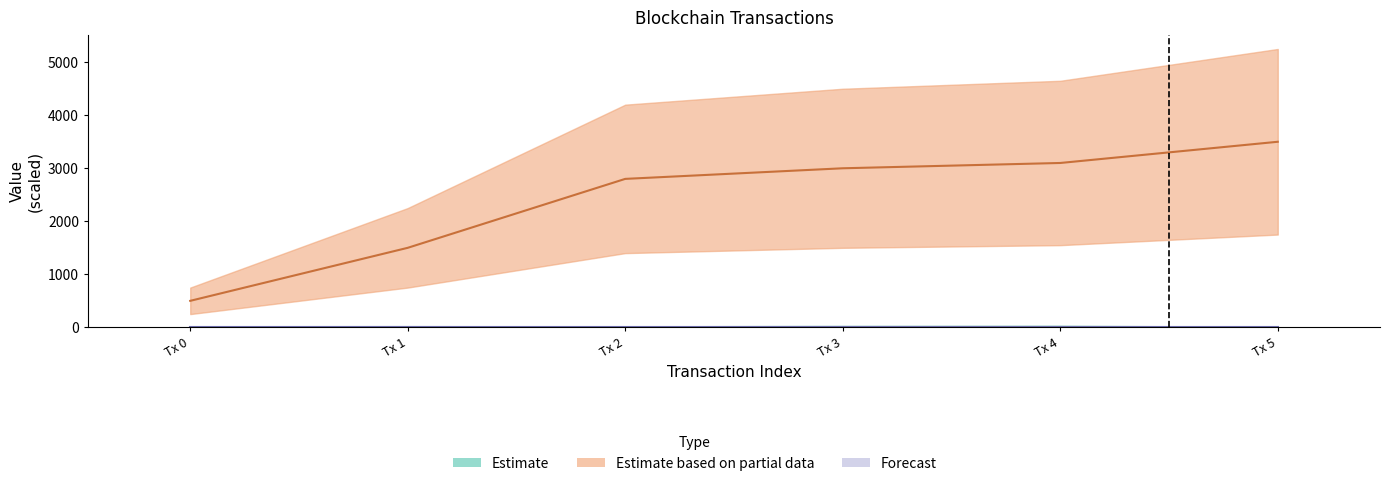

What is the spread (max minus min) of values at Tx 5?

3500.0